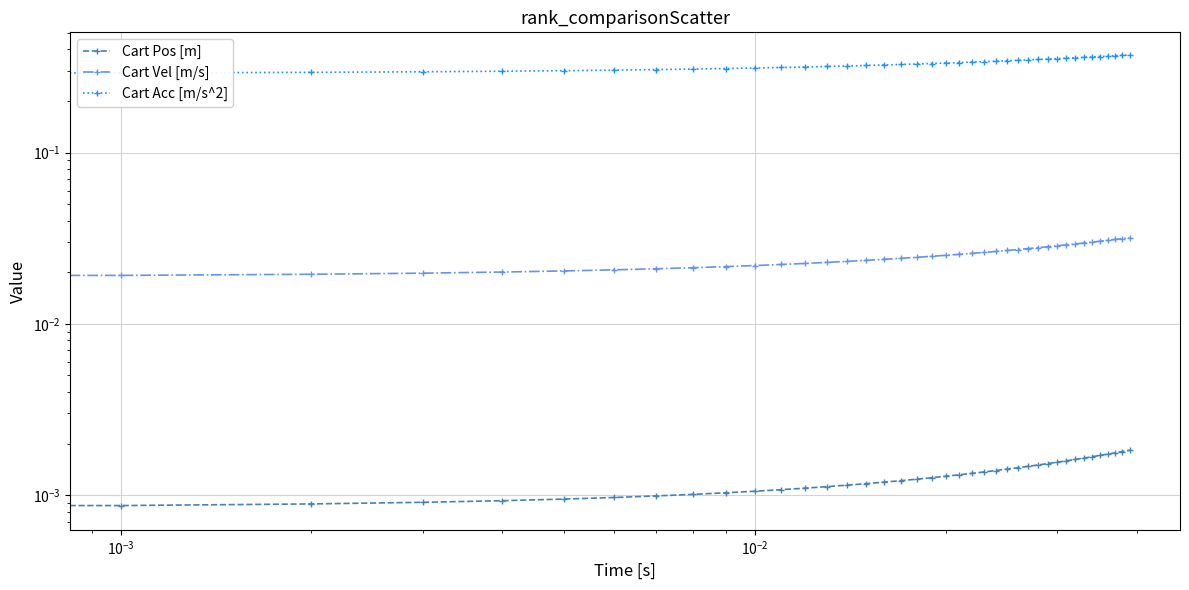

At how many categories does at least one series exceed 0?

40